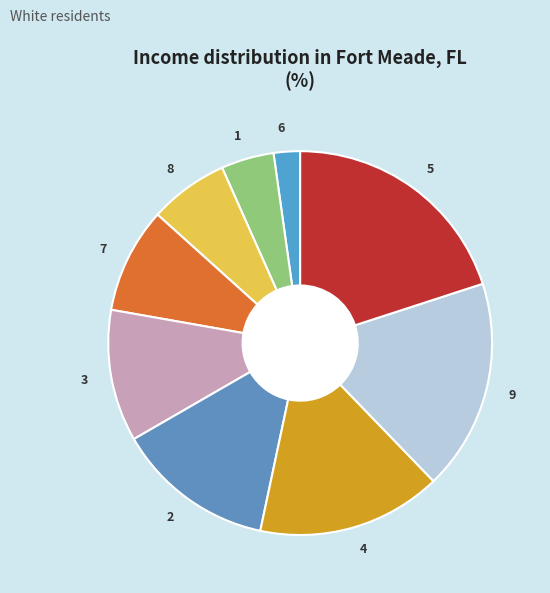

How many segments does this pie chart have?

9